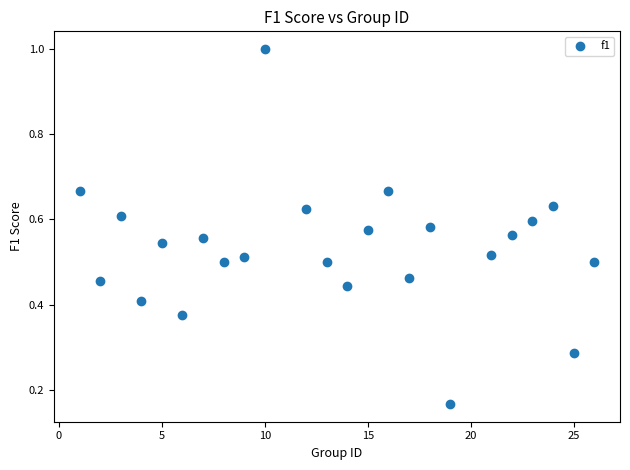

What is the range of Y values (max minus min)?

0.8